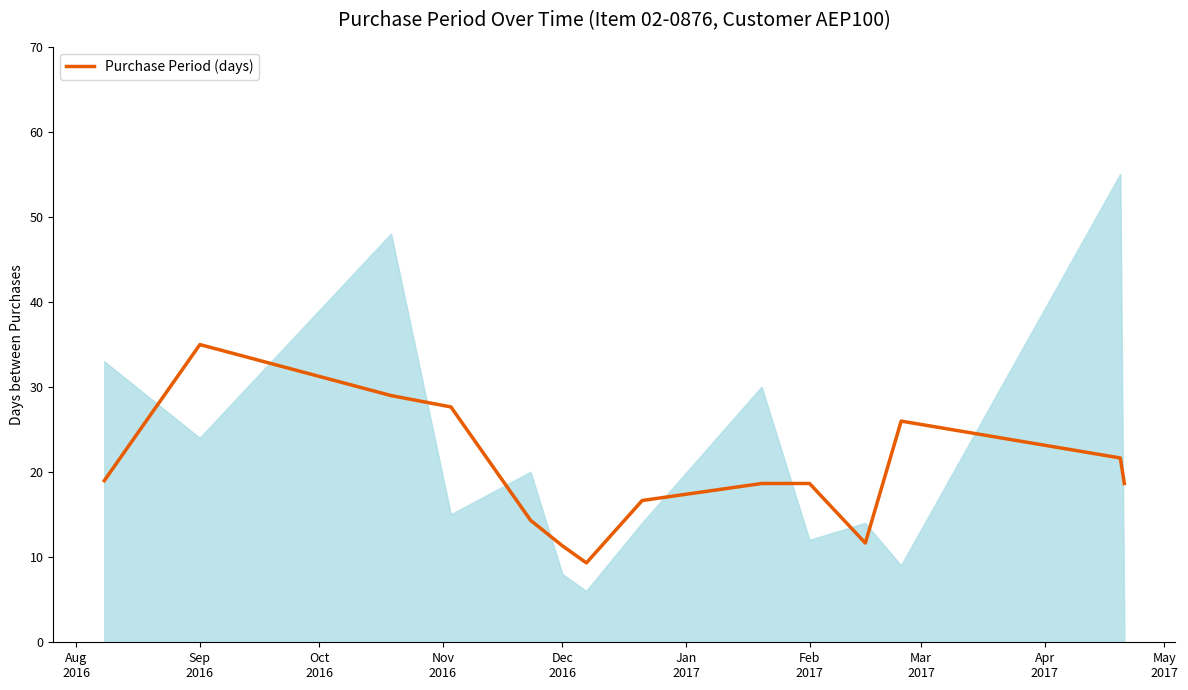

What is the average value?

19.8